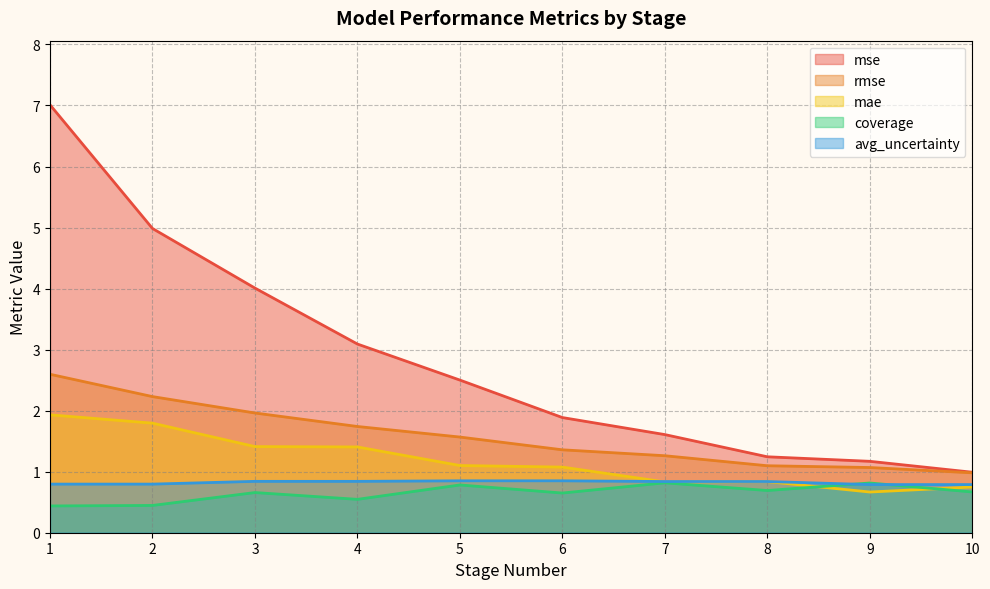

Read the mse value at 1.

7.0